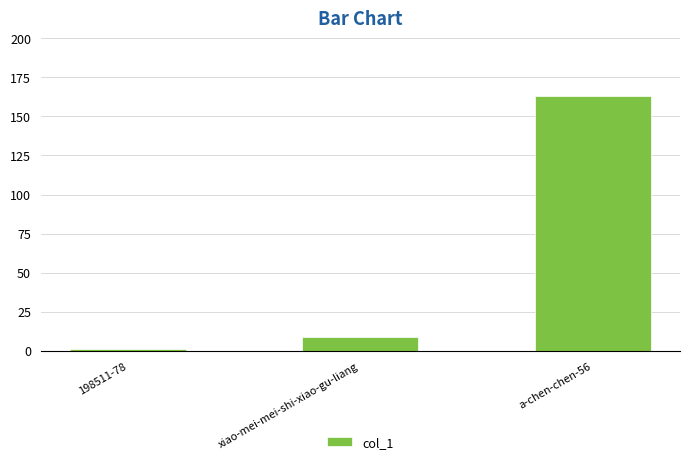

Rank the categories by value from lowest to highest.

198511-78, xiao-mei-mei-shi-xiao-gu-liang, a-chen-chen-56